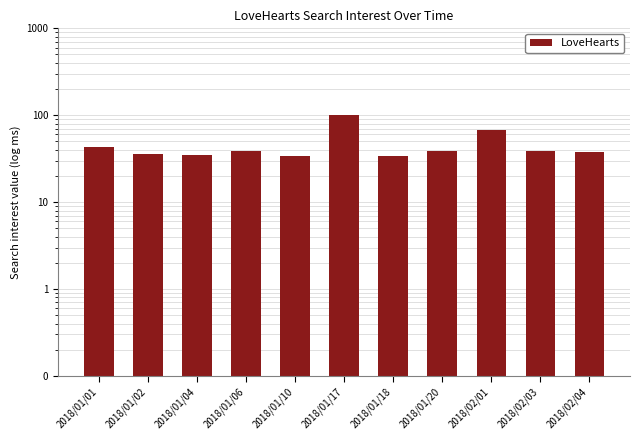

Rank the categories by value from lowest to highest.

2018/01/10, 2018/01/18, 2018/01/04, 2018/01/02, 2018/02/04, 2018/01/06, 2018/01/20, 2018/02/03, 2018/01/01, 2018/02/01, 2018/01/17